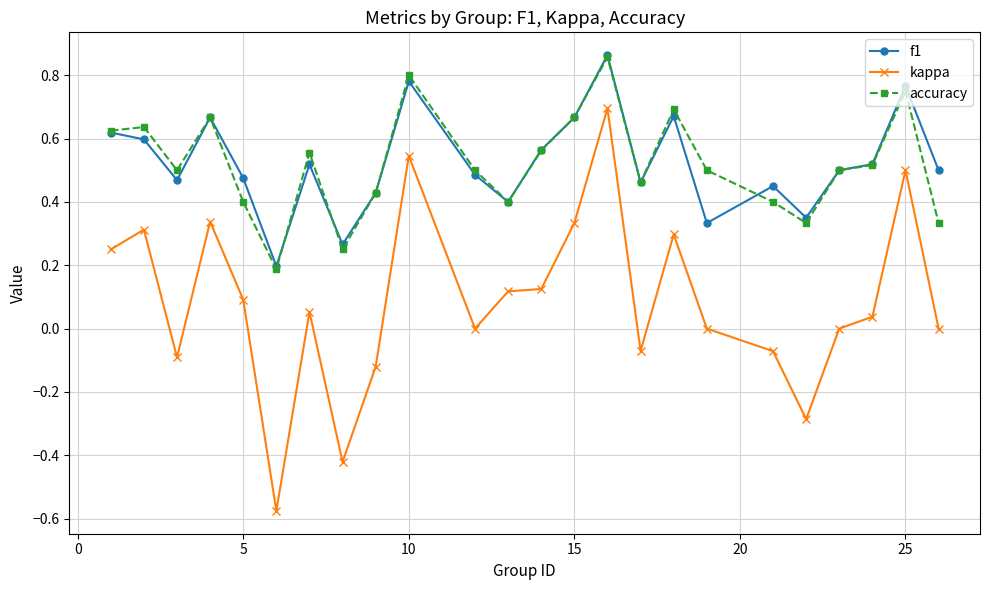

True or false: kappa and accuracy intersect in this chart.

False